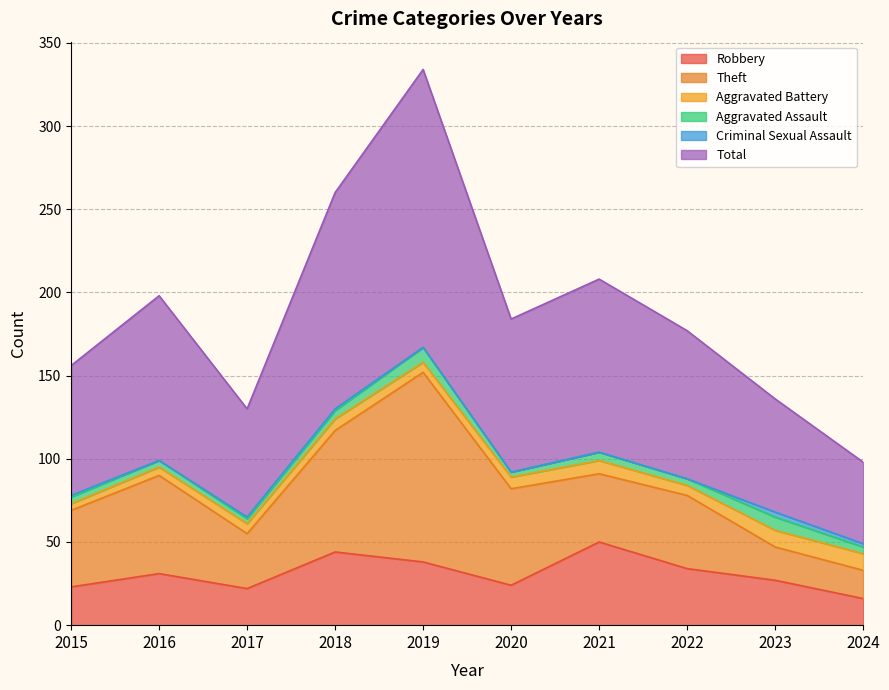

Which has a higher value, 2023 or 2022?

2022